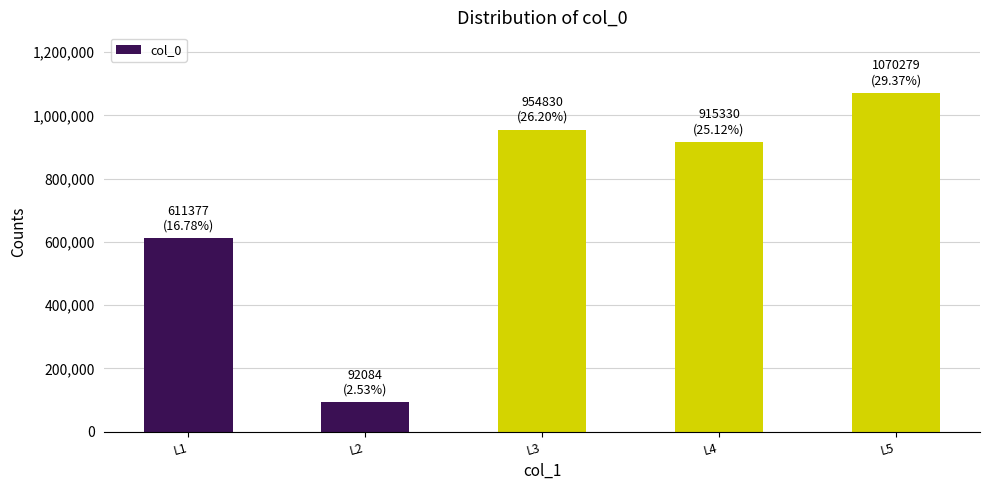

Which label corresponds to the largest value in the chart?

L5